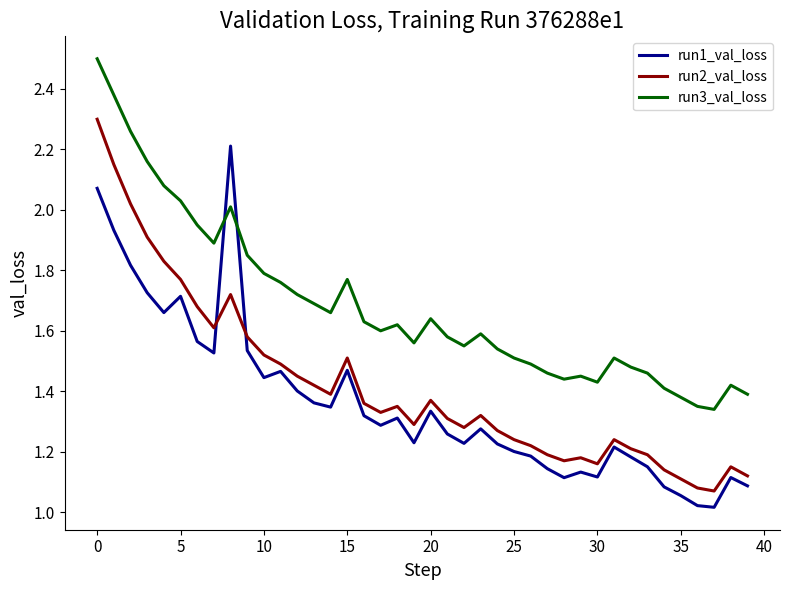

How many interior local valleys does the run1_val_loss series have?

10